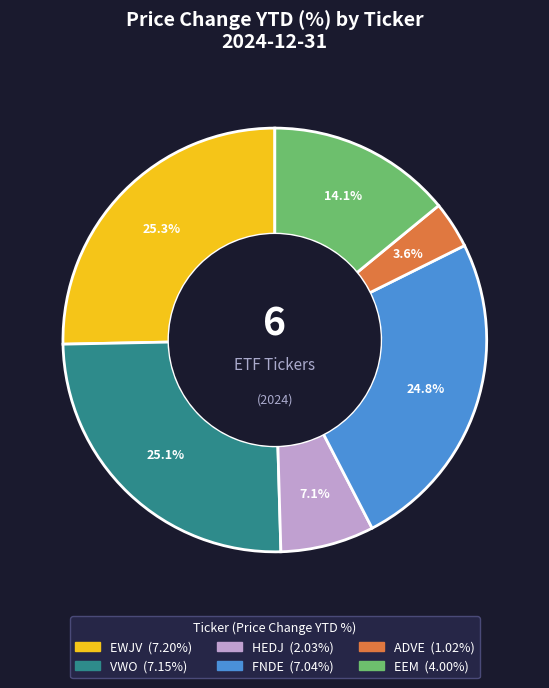

Does VWO represent more than half of the total?

No